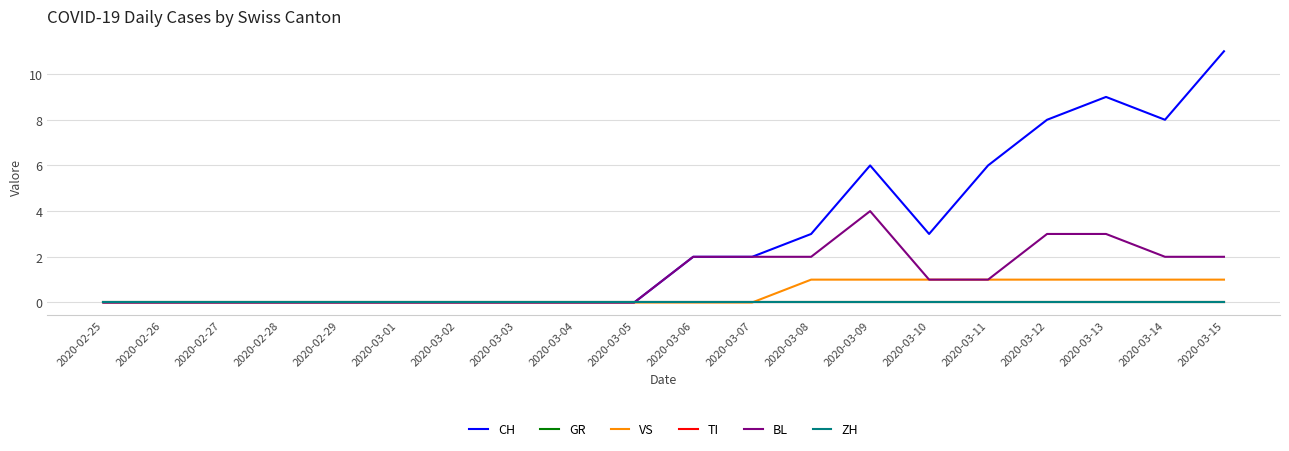

Is this an area chart (filled region under the line)?

No